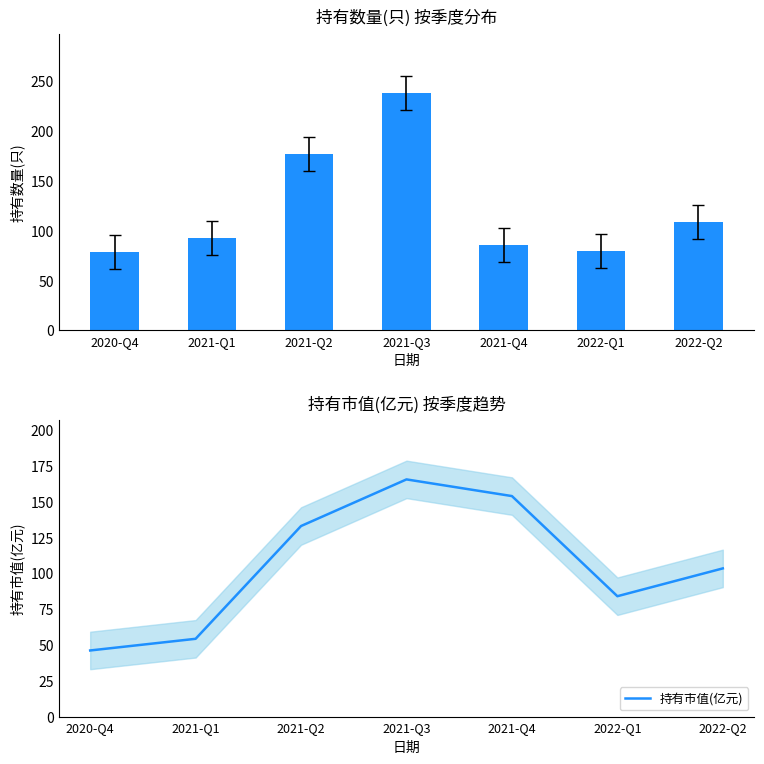

Where does the 持有数量(只) series first go above 93?

2021-Q2